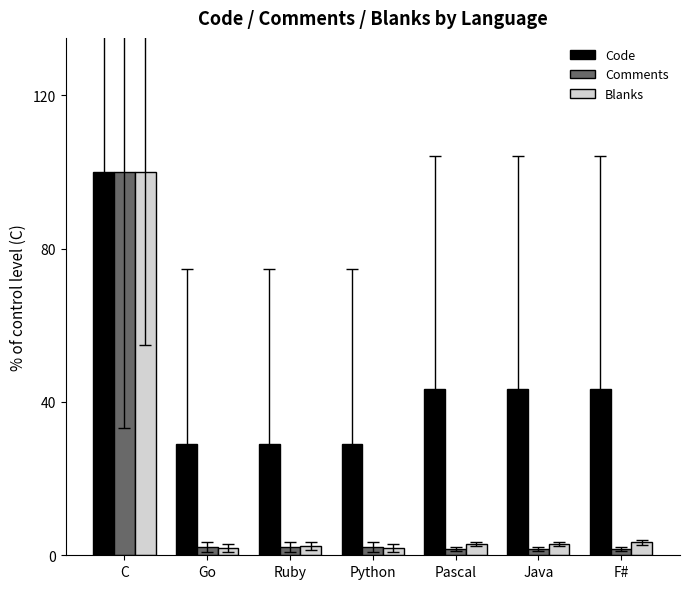

What are all the series names shown in the legend?

Code, Comments, Blanks